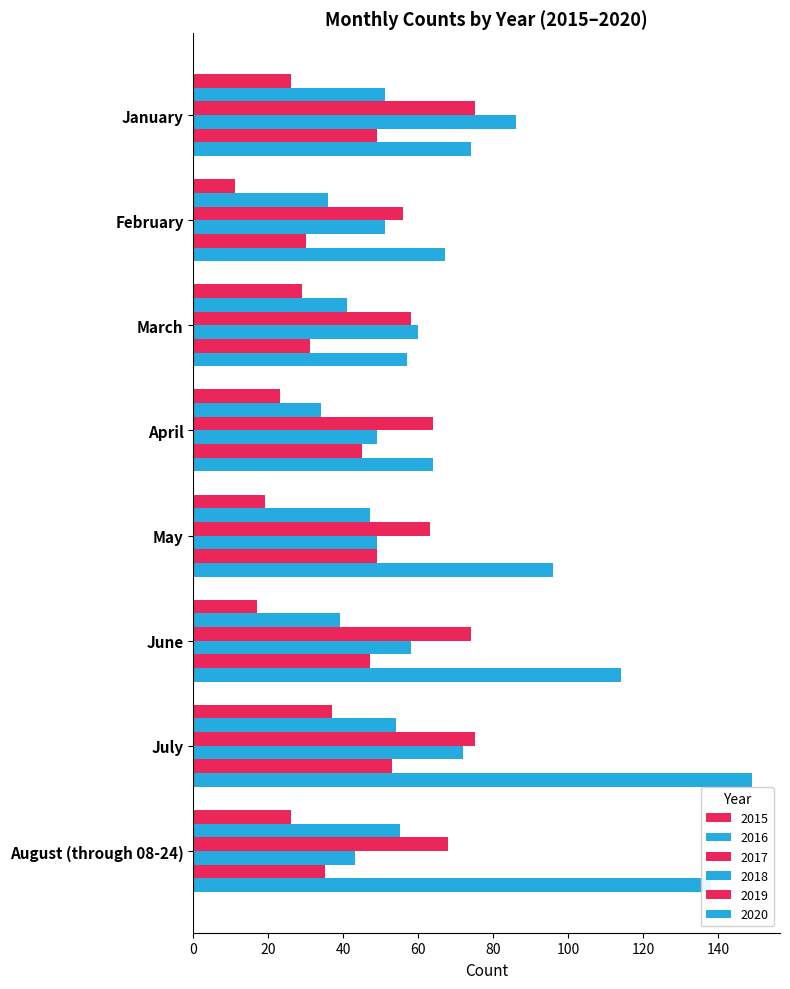

Between May and January, which is larger?

January